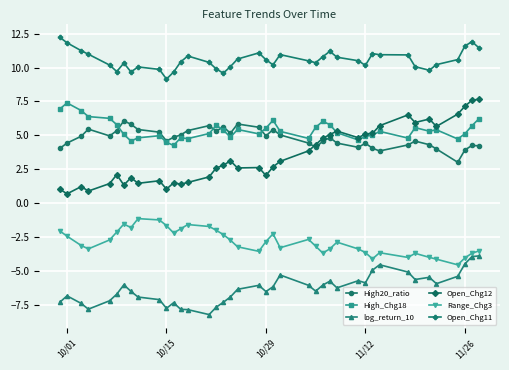

Which series has the largest range (max minus min)?

Open_Chg12